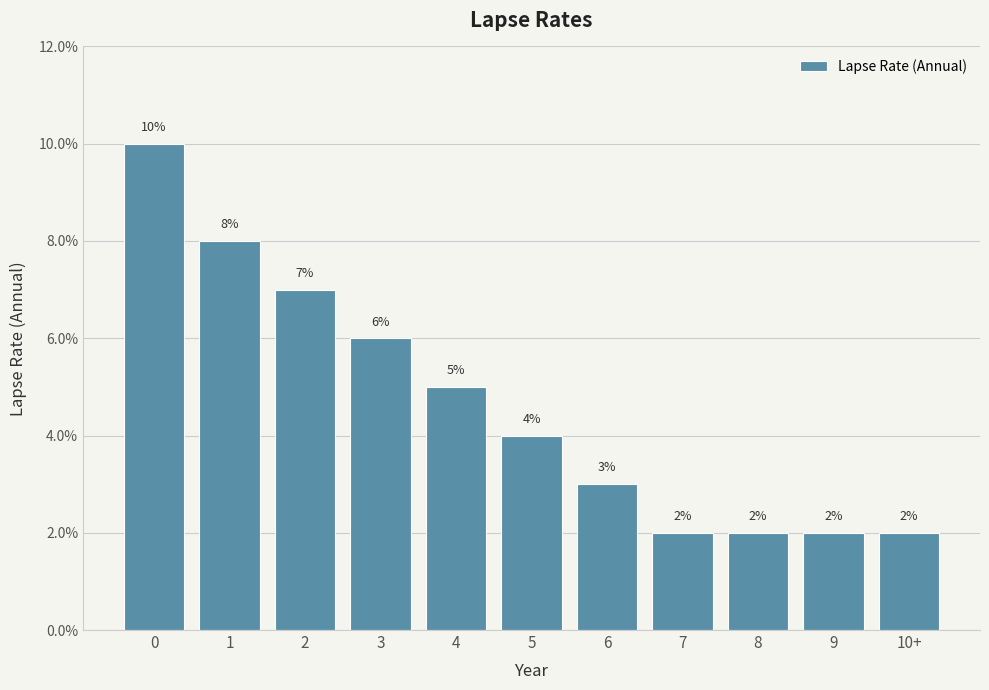

What is the difference between the values at 1 and 10+?

0.1